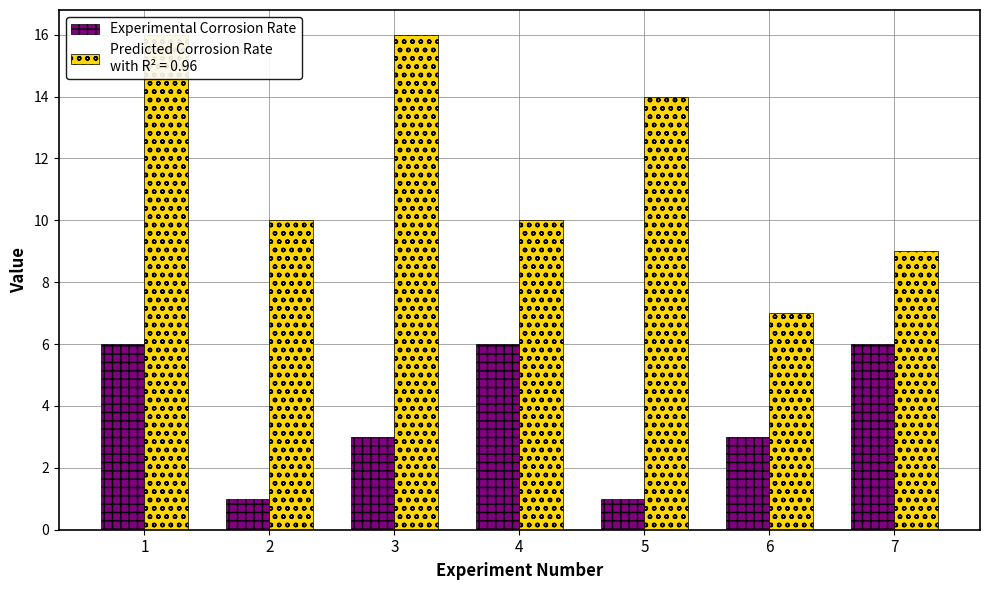

Which category has the lowest value across all series?

2